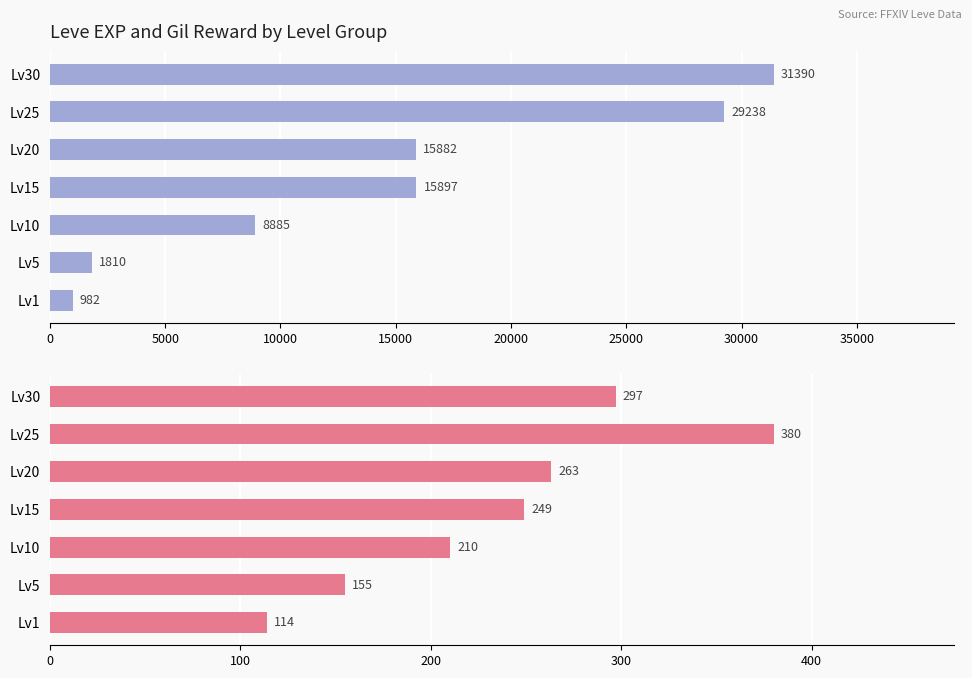

Which series has the largest total across all categories?

Leve EXP